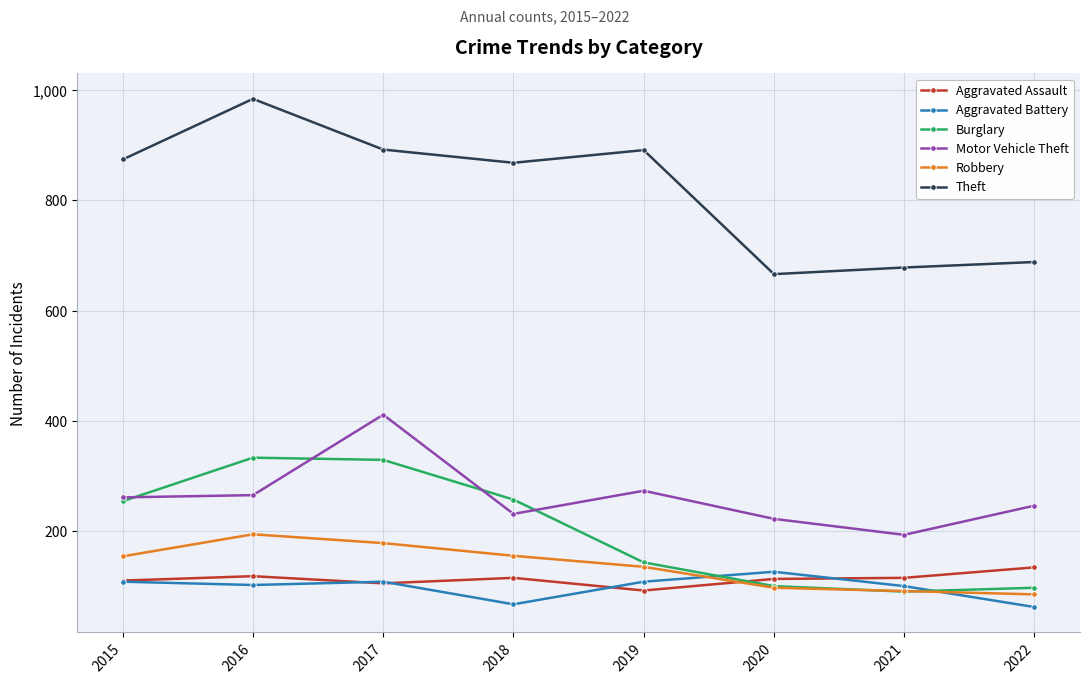

True or false: Robbery has more than 2 points higher than both neighbors.

False